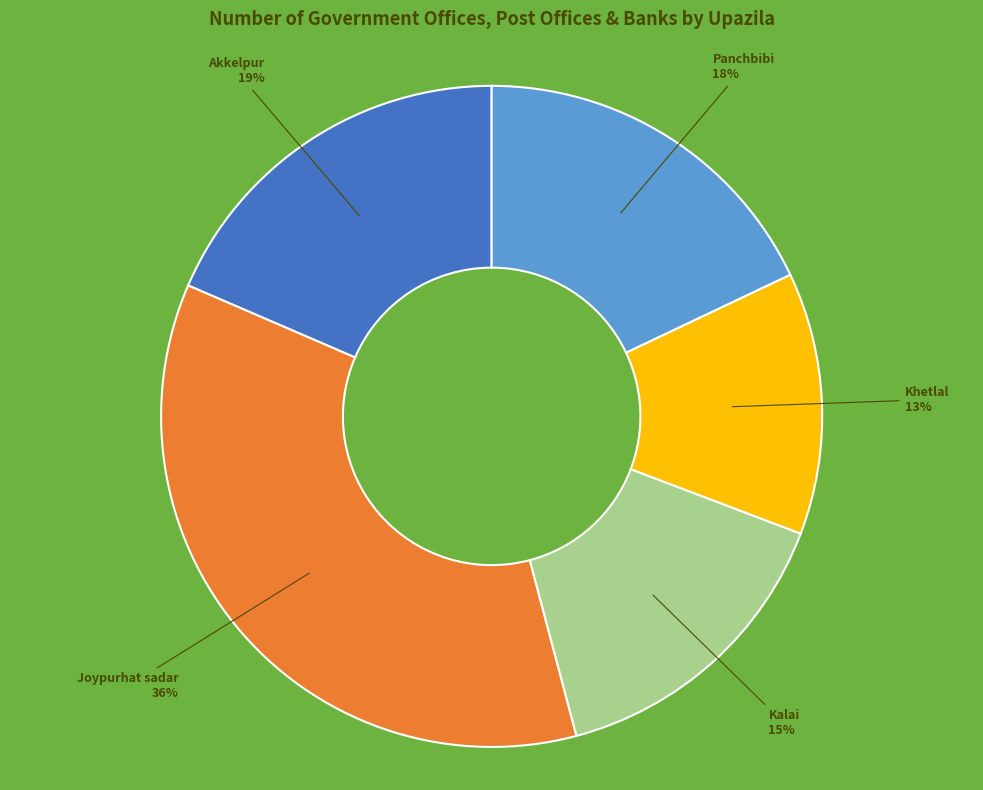

Which has a higher value, Panchbibi or Kalai?

Panchbibi